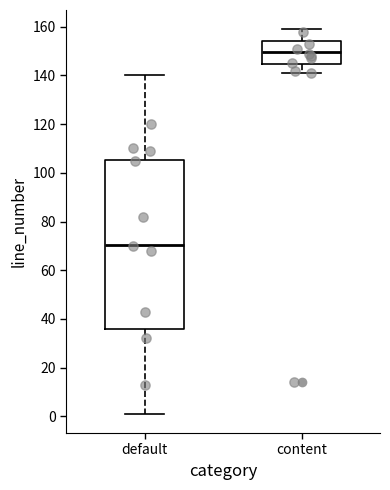

Comparing the boxes themselves (not the whiskers), which one is the tallest?

default